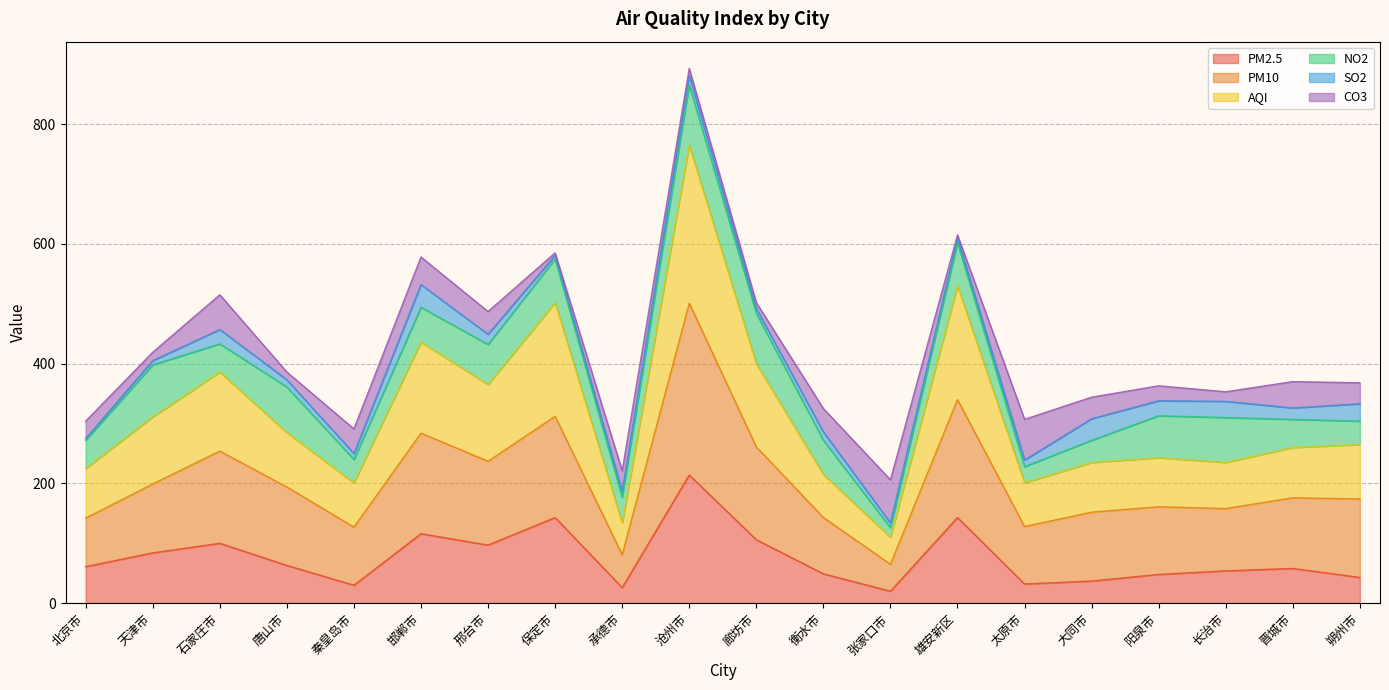

What are all the series names shown in the legend?

PM2.5, PM10, AQI, NO2, SO2, CO3